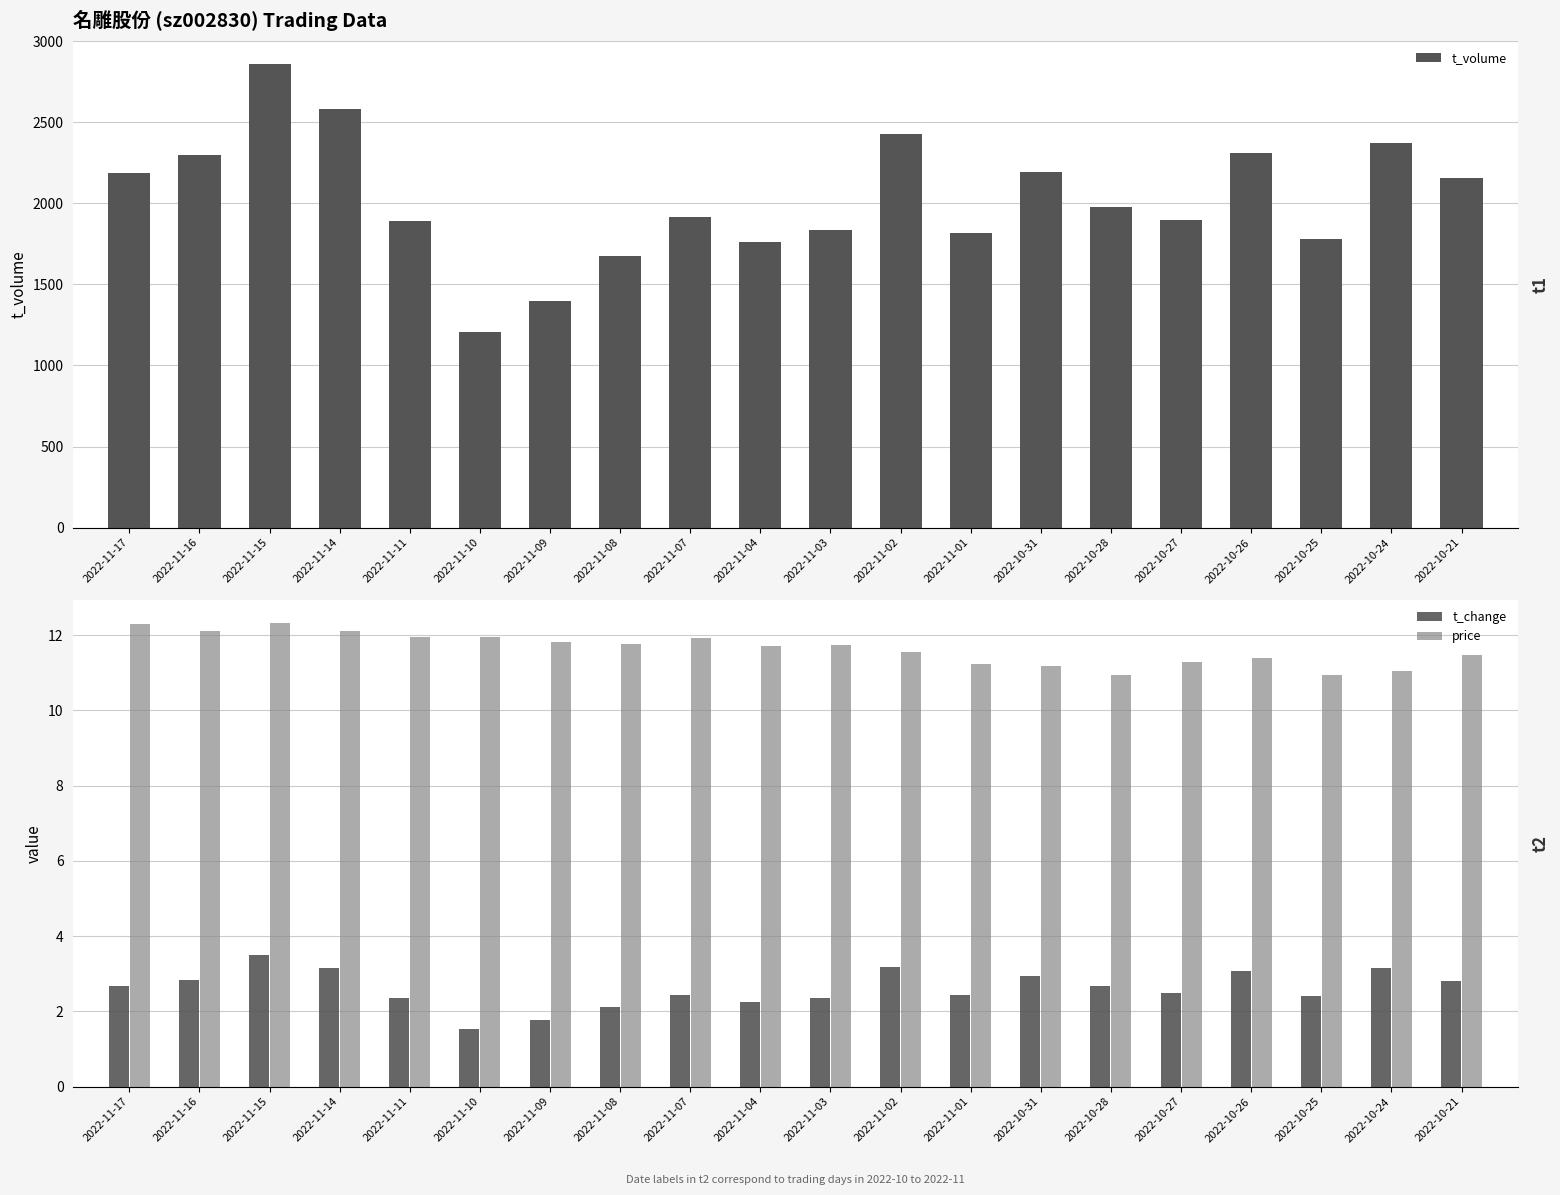

How many categories are shown in the chart?

20